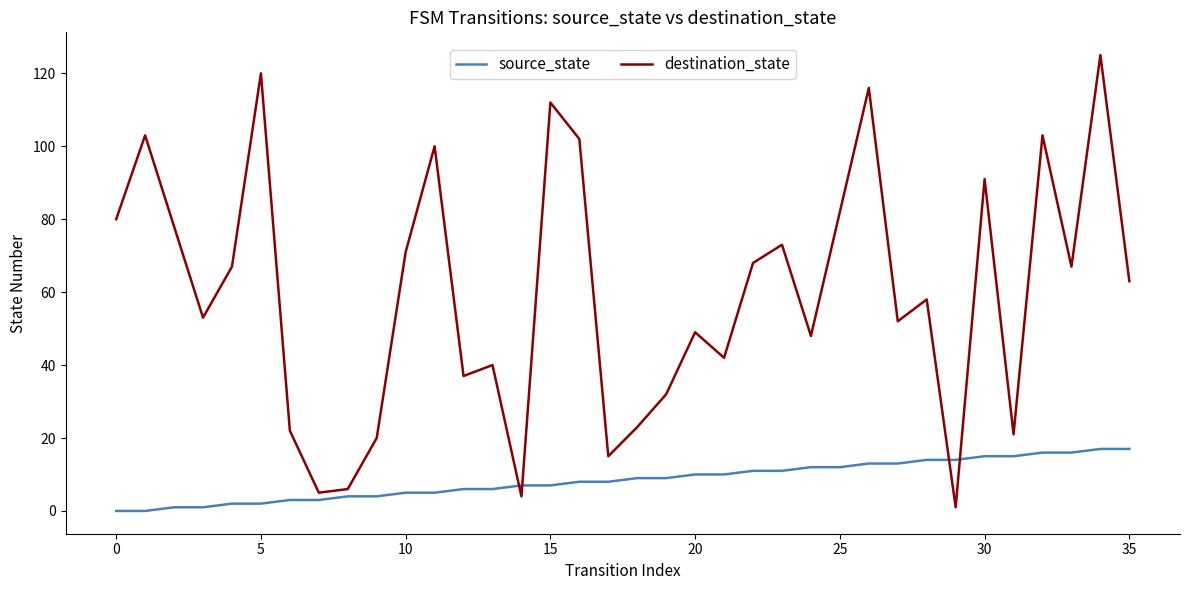

What is the greatest value displayed?

125